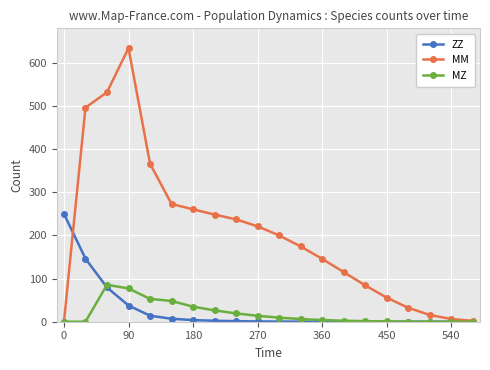

What is the difference between the second highest and minimum values in the MZ series?

77.1